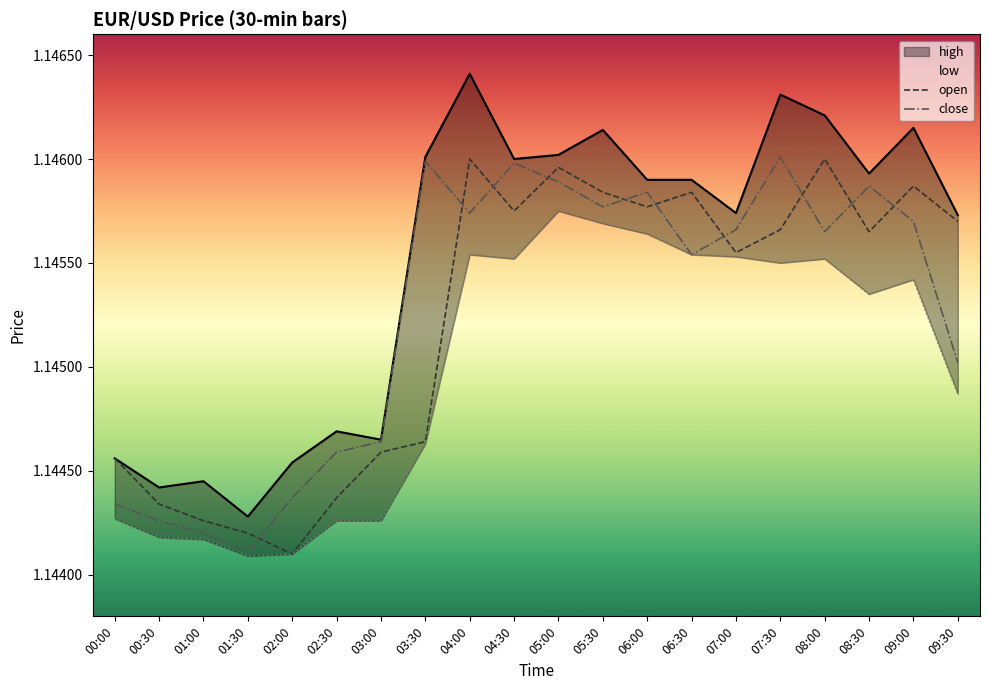

True or false: open has a value of 2.0 at 05:30.

False